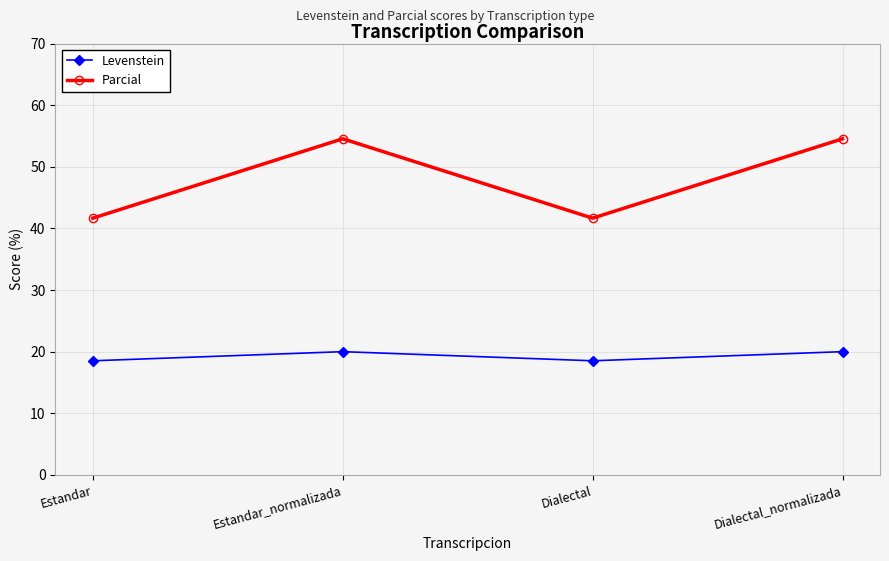

How many data points in Parcial are less than 54?

2